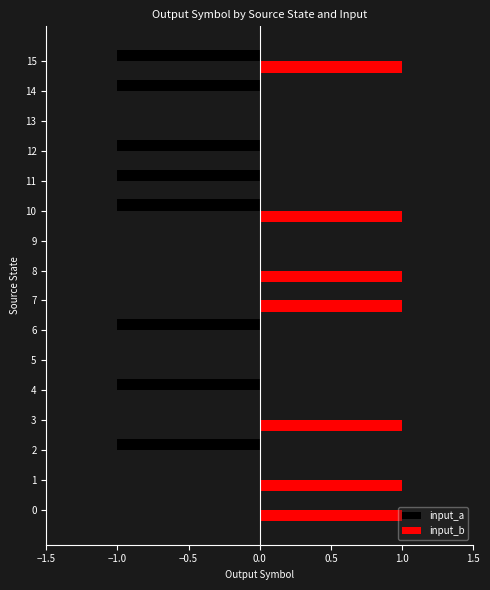

Which series has the largest total across all categories?

input_b